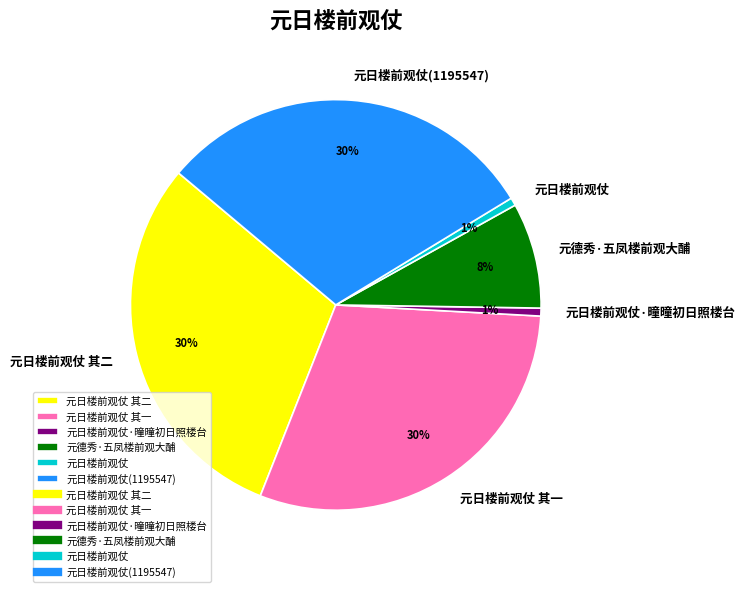

Combined, do 元日楼前观仗 其一 and 元日楼前观仗 account for over 50%?

No